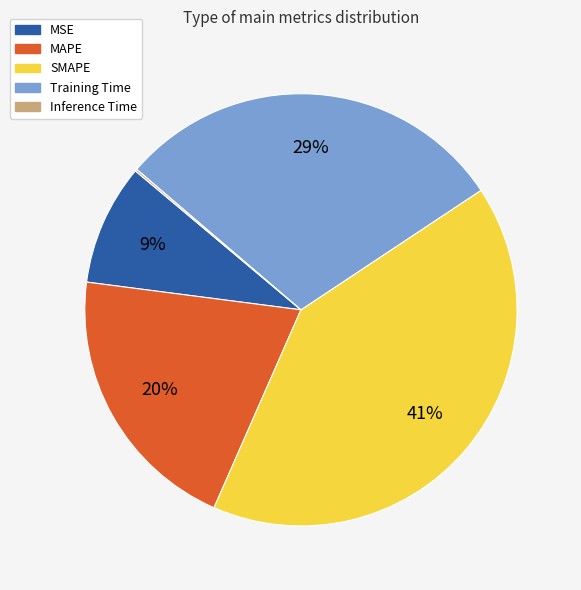

Which has a higher value, MAPE or Training Time?

Training Time